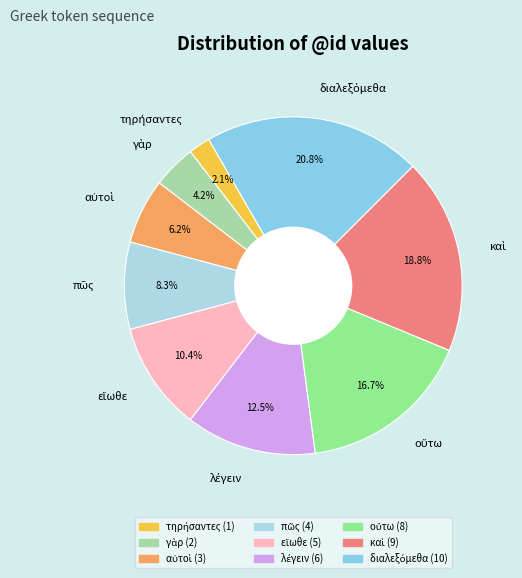

Count the number of slices in the pie.

9